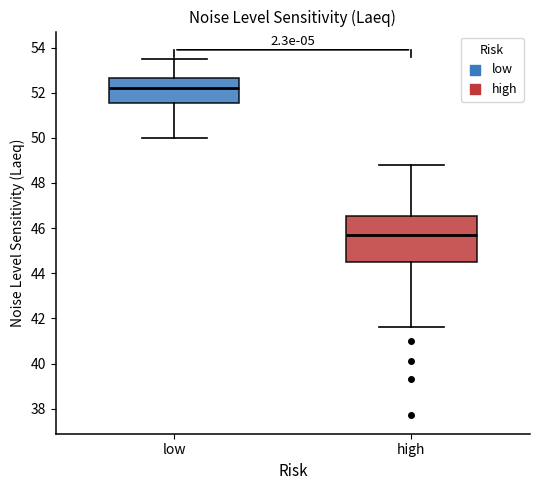

Reading left to right, transcribe this box plot: for each box, give where its median line is, the range the box spans, and where its two whiskers end, as read against the y-axis. The values are not printed on the chart, so give them approximately, as read against the axis.

low: median 52.2, box 51.6 to 52.6, whiskers 50.0 to 53.6
high: median 45.8, box 44.6 to 46.6, whiskers 41.6 to 48.8